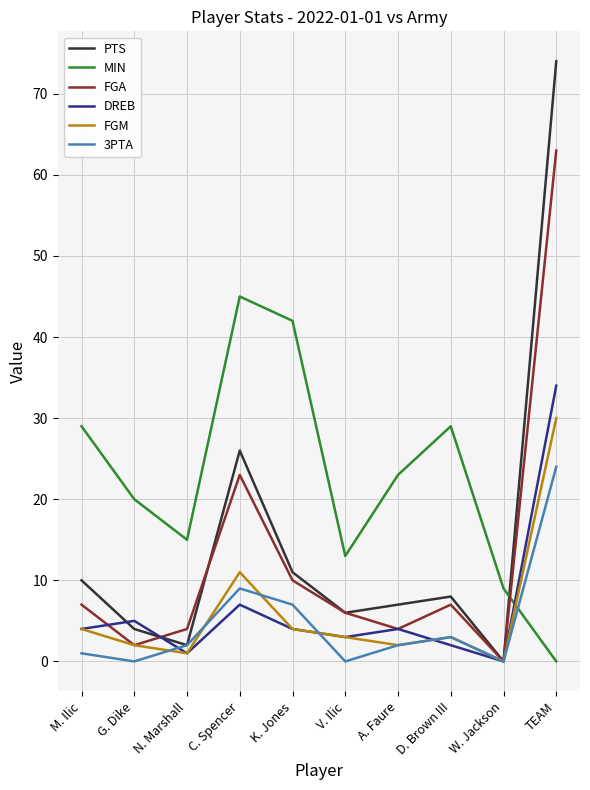

What position from the left is G. Dike?

2